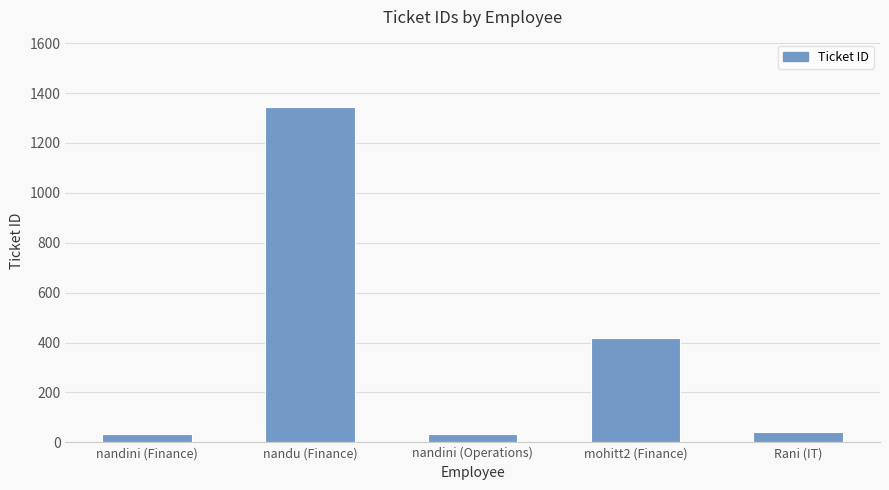

What is the change in value from nandini (Operations) to mohitt2 (Finance)?

+385